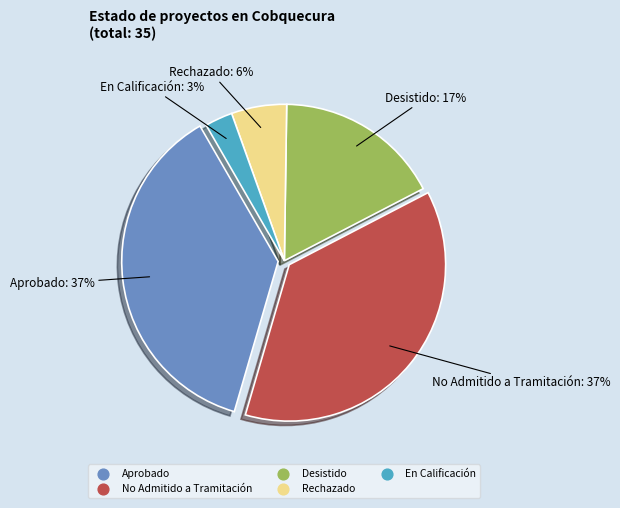

Do Rechazado and En Calificación together represent more than half of the pie?

No